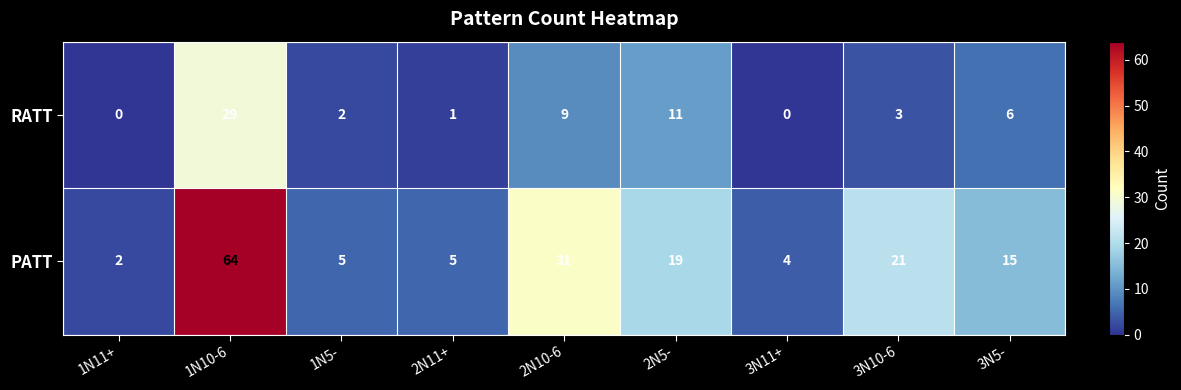

The value of RATT at 3N5- is 6. True or false?

True